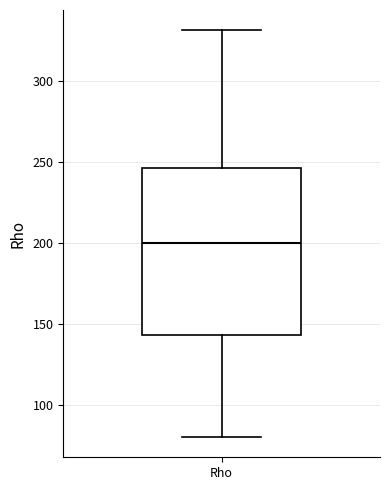

Transcribe this box plot: give where the median line is, the range the box spans, and where the two whiskers end, as read against the y-axis. The values are not printed on the chart, so give them approximately, as read against the axis.

median 200, box 145 to 245, whiskers 80 to 330